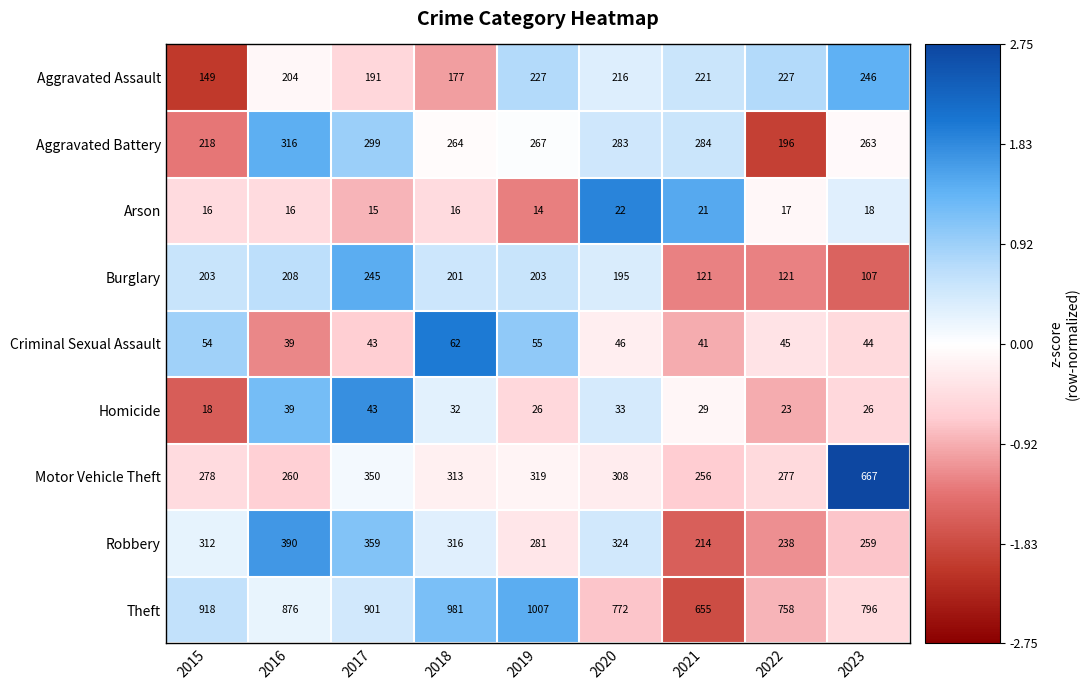

The Homicide series shows 25 at 2016. True or false?

False